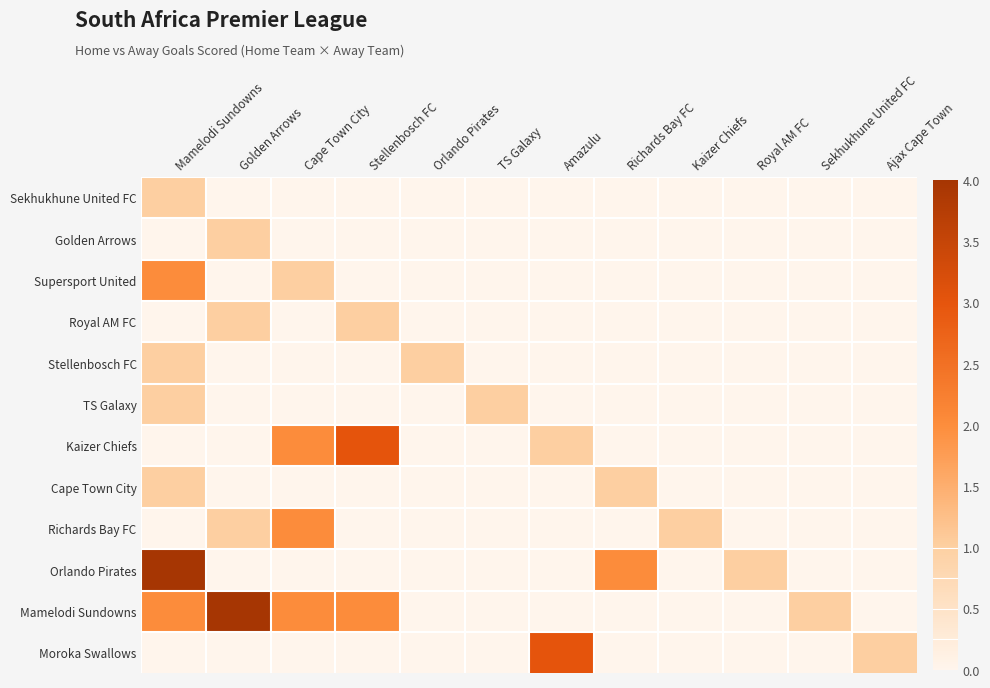

Reading left to right, what are all the values shown in this chart?

Sekhukhune United FC: Mamelodi Sundowns=1	Golden Arrows=0	Cape Town City=0	Stellenbosch FC=0	Orlando Pirates=0	TS Galaxy=0	Amazulu=0	Richards Bay FC=0	Kaizer Chiefs=0	Royal AM FC=0	Sekhukhune United FC=0	Ajax Cape Town=0
Golden Arrows: Mamelodi Sundowns=0	Golden Arrows=1	Cape Town City=0	Stellenbosch FC=0	Orlando Pirates=0	TS Galaxy=0	Amazulu=0	Richards Bay FC=0	Kaizer Chiefs=0	Royal AM FC=0	Sekhukhune United FC=0	Ajax Cape Town=0
Supersport United: Mamelodi Sundowns=2	Golden Arrows=0	Cape Town City=1	Stellenbosch FC=0	Orlando Pirates=0	TS Galaxy=0	Amazulu=0	Richards Bay FC=0	Kaizer Chiefs=0	Royal AM FC=0	Sekhukhune United FC=0	Ajax Cape Town=0
Royal AM FC: Mamelodi Sundowns=0	Golden Arrows=1	Cape Town City=0	Stellenbosch FC=1	Orlando Pirates=0	TS Galaxy=0	Amazulu=0	Richards Bay FC=0	Kaizer Chiefs=0	Royal AM FC=0	Sekhukhune United FC=0	Ajax Cape Town=0
Stellenbosch FC: Mamelodi Sundowns=1	Golden Arrows=0	Cape Town City=0	Stellenbosch FC=0	Orlando Pirates=1	TS Galaxy=0	Amazulu=0	Richards Bay FC=0	Kaizer Chiefs=0	Royal AM FC=0	Sekhukhune United FC=0	Ajax Cape Town=0
TS Galaxy: Mamelodi Sundowns=1	Golden Arrows=0	Cape Town City=0	Stellenbosch FC=0	Orlando Pirates=0	TS Galaxy=1	Amazulu=0	Richards Bay FC=0	Kaizer Chiefs=0	Royal AM FC=0	Sekhukhune United FC=0	Ajax Cape Town=0
Kaizer Chiefs: Mamelodi Sundowns=0	Golden Arrows=0	Cape Town City=2	Stellenbosch FC=3	Orlando Pirates=0	TS Galaxy=0	Amazulu=1	Richards Bay FC=0	Kaizer Chiefs=0	Royal AM FC=0	Sekhukhune United FC=0	Ajax Cape Town=0
Cape Town City: Mamelodi Sundowns=1	Golden Arrows=0	Cape Town City=0	Stellenbosch FC=0	Orlando Pirates=0	TS Galaxy=0	Amazulu=0	Richards Bay FC=1	Kaizer Chiefs=0	Royal AM FC=0	Sekhukhune United FC=0	Ajax Cape Town=0
Richards Bay FC: Mamelodi Sundowns=0	Golden Arrows=1	Cape Town City=2	Stellenbosch FC=0	Orlando Pirates=0	TS Galaxy=0	Amazulu=0	Richards Bay FC=0	Kaizer Chiefs=1	Royal AM FC=0	Sekhukhune United FC=0	Ajax Cape Town=0
Orlando Pirates: Mamelodi Sundowns=4	Golden Arrows=0	Cape Town City=0	Stellenbosch FC=0	Orlando Pirates=0	TS Galaxy=0	Amazulu=0	Richards Bay FC=2	Kaizer Chiefs=0	Royal AM FC=1	Sekhukhune United FC=0	Ajax Cape Town=0
Mamelodi Sundowns: Mamelodi Sundowns=2	Golden Arrows=4	Cape Town City=2	Stellenbosch FC=2	Orlando Pirates=0	TS Galaxy=0	Amazulu=0	Richards Bay FC=0	Kaizer Chiefs=0	Royal AM FC=0	Sekhukhune United FC=1	Ajax Cape Town=0
Moroka Swallows: Mamelodi Sundowns=0	Golden Arrows=0	Cape Town City=0	Stellenbosch FC=0	Orlando Pirates=0	TS Galaxy=0	Amazulu=3	Richards Bay FC=0	Kaizer Chiefs=0	Royal AM FC=0	Sekhukhune United FC=0	Ajax Cape Town=1